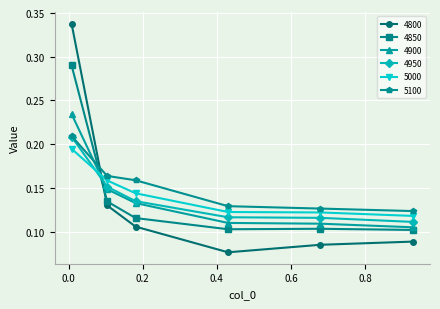

How many 4950 values are between 0 and 1?

6